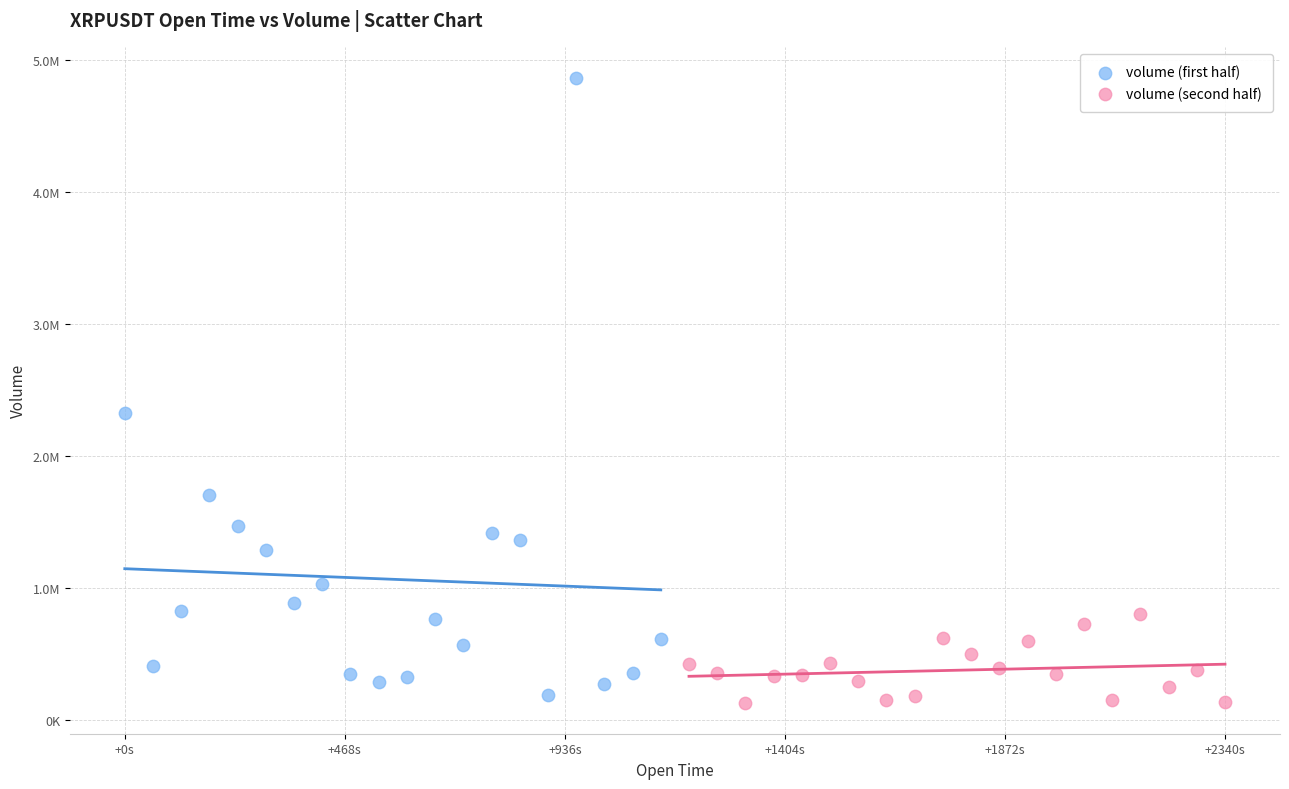

What are all the series names shown in the legend?

volume (first half), volume (second half)